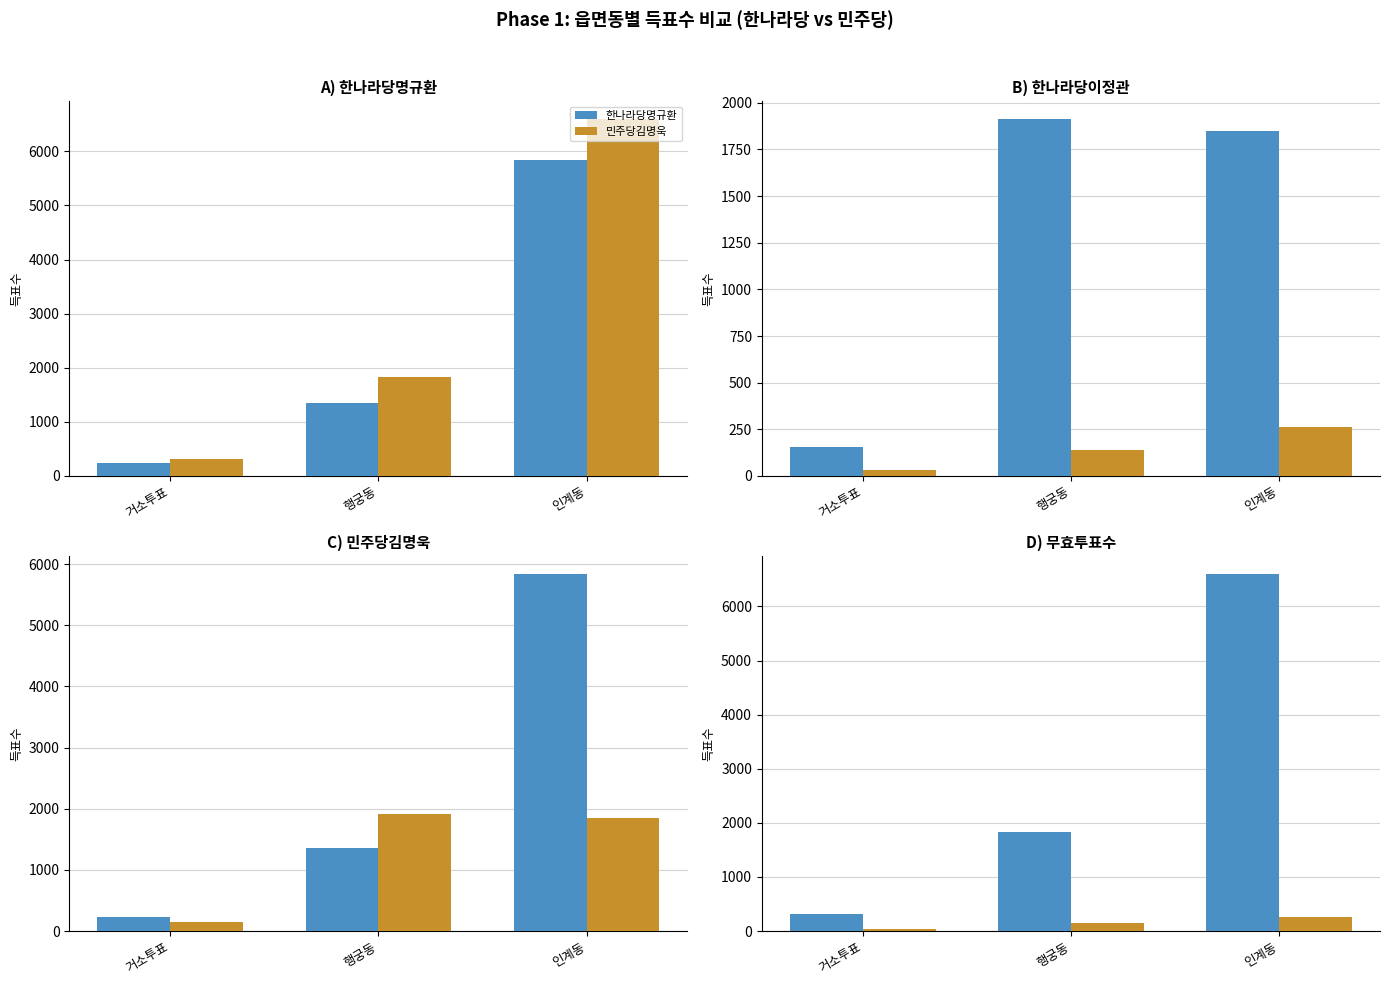

What is the difference between the maximum and minimum values in the 한나라당명규환 series?

5600